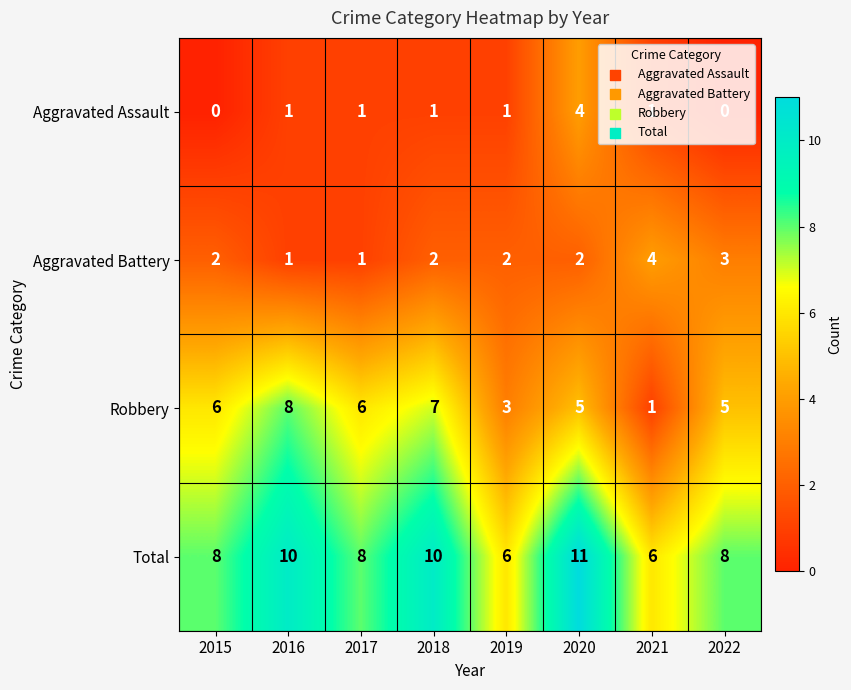

Which category has the highest value in the Aggravated Battery series?

2021